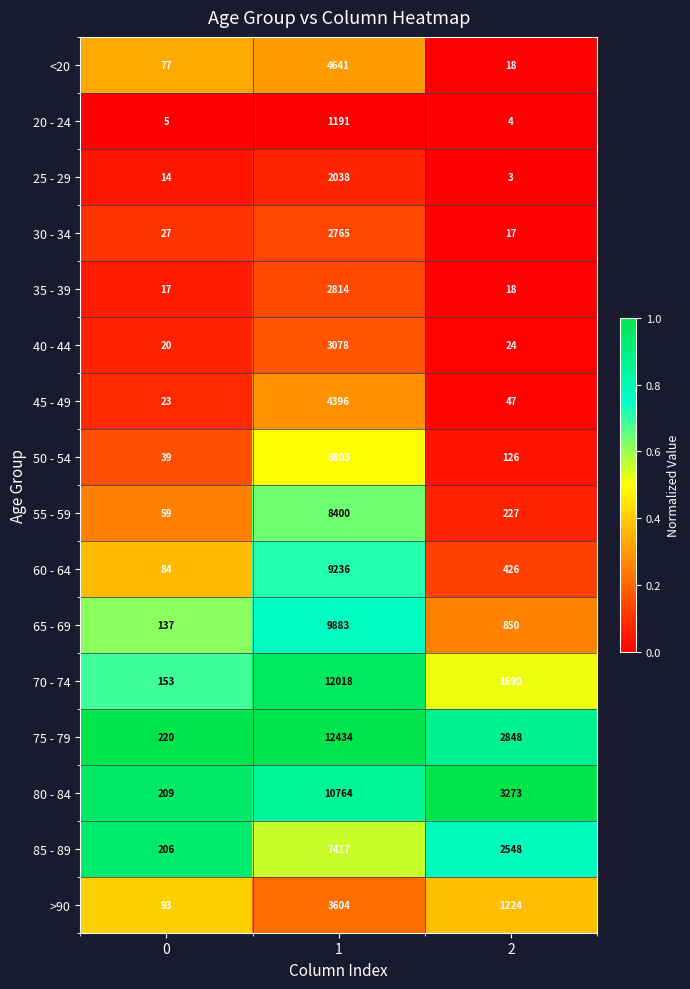

Which series has the largest range (max minus min)?

75 - 79